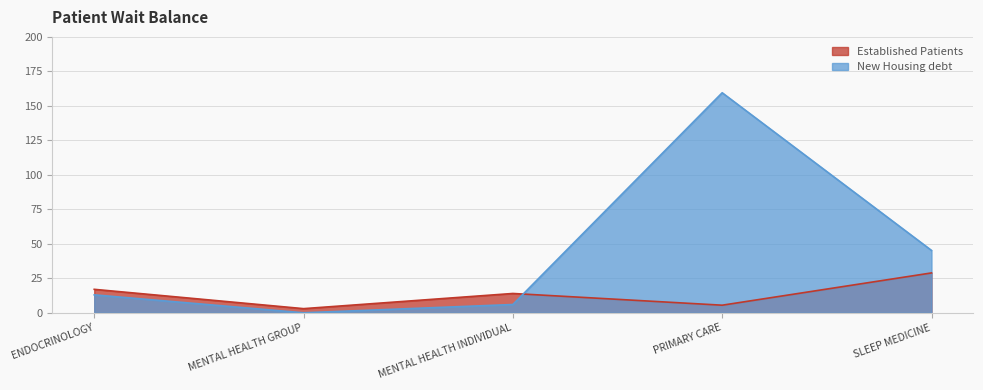

True or false: NewPatients has a value of 0.0 at MENTAL HEALTH GROUP.

True